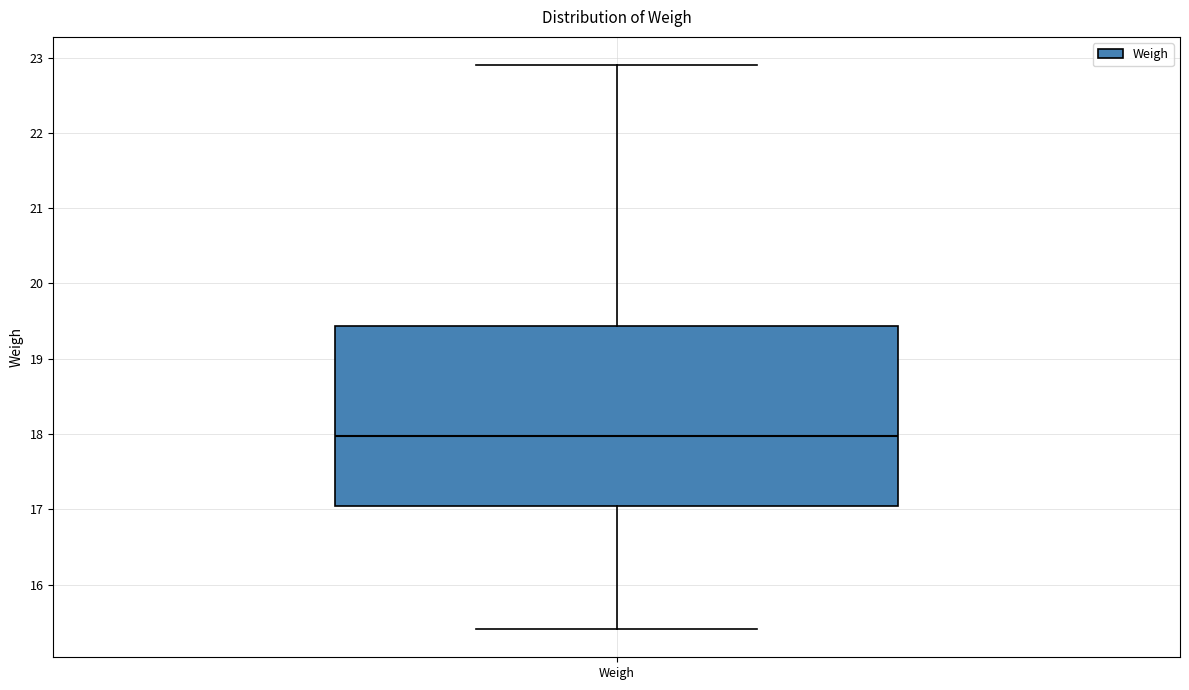

Where does the median line of the box for Weigh sit on the y-axis? The values are not printed on the chart, so give them approximately, as read against the axis.

18.0